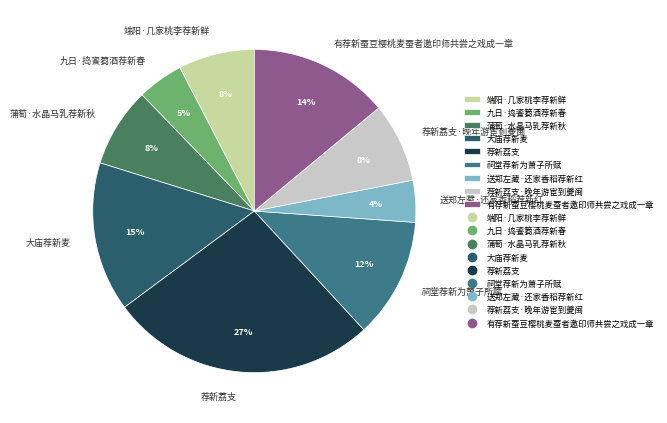

Is it true that 蒲萄·水晶马乳荐新秋 is 8% of the pie?

True